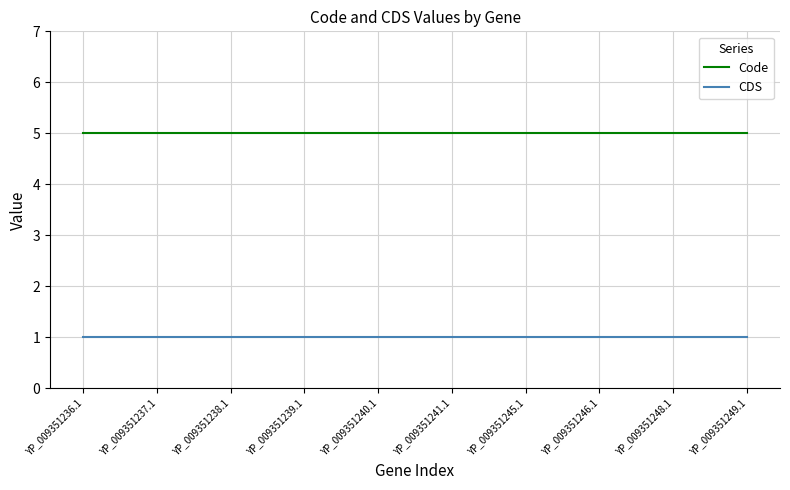

List the series in order of their peak value, highest first.

Code, CDS